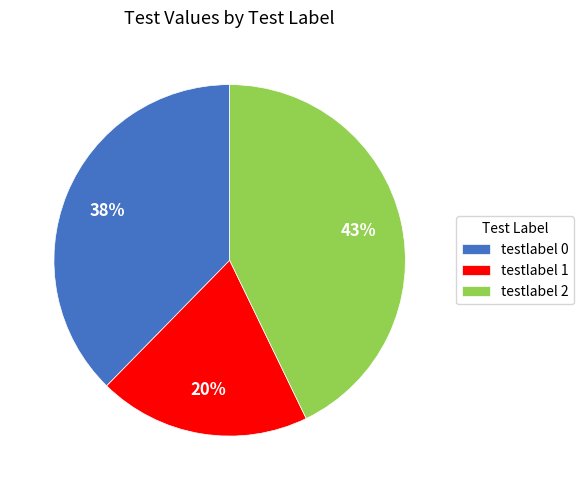

Do testlabel 1 and testlabel 0 together represent more than half of the pie?

Yes